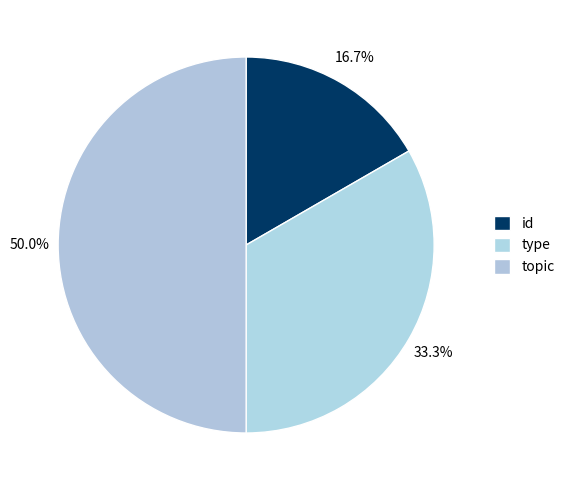

True or false: id accounts for 3% of the total.

False